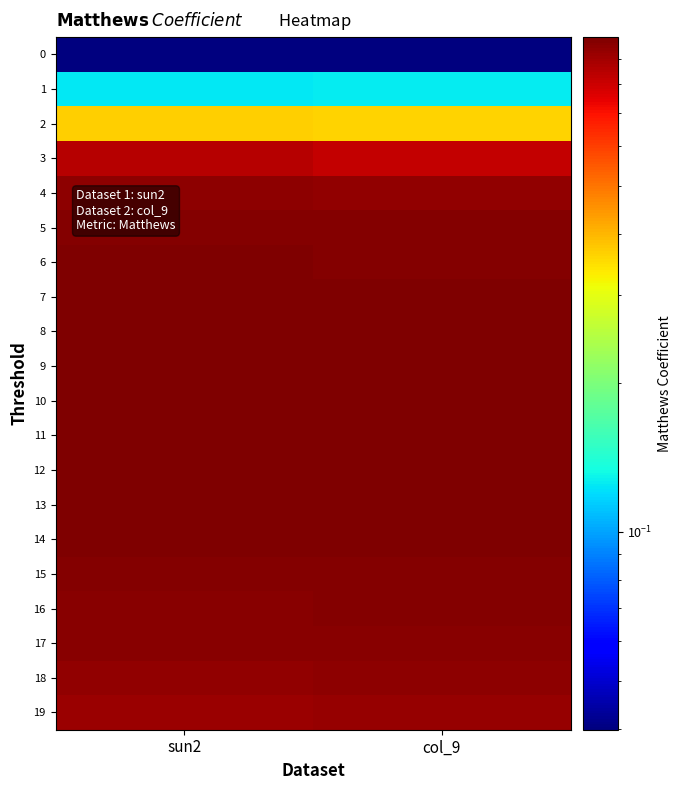

Which series has the largest range (max minus min)?

3